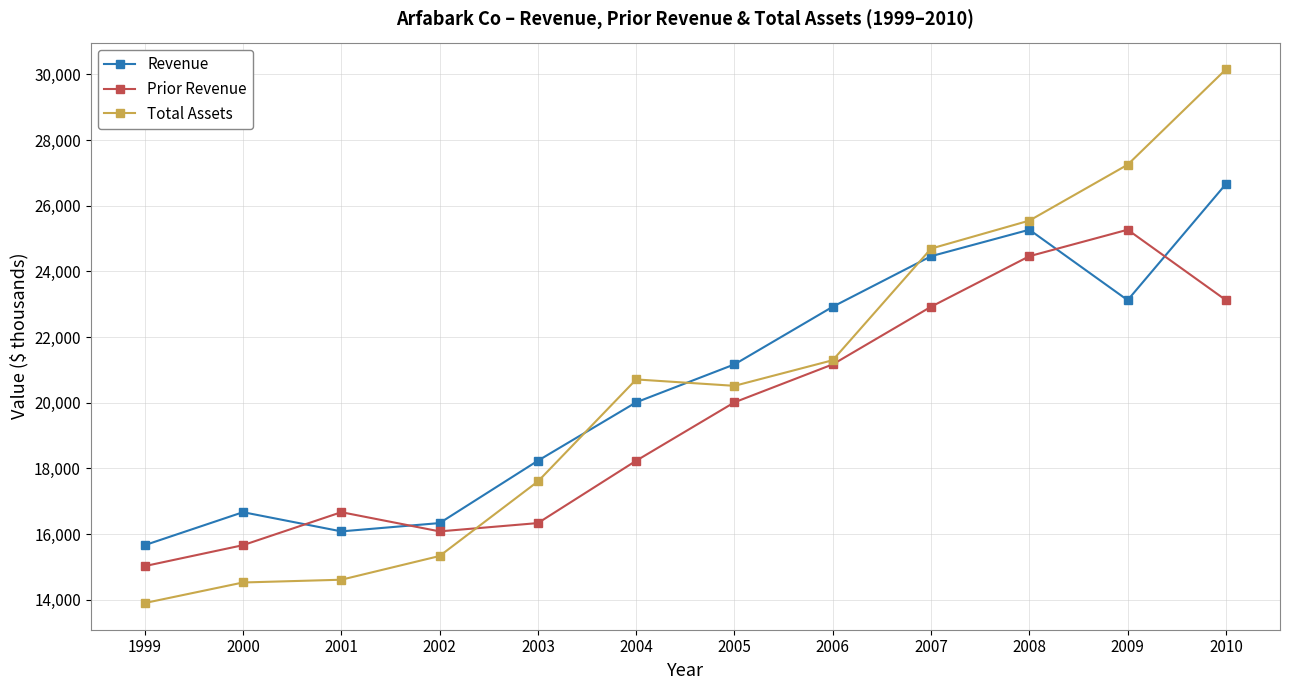

How many data points does each series have?

12